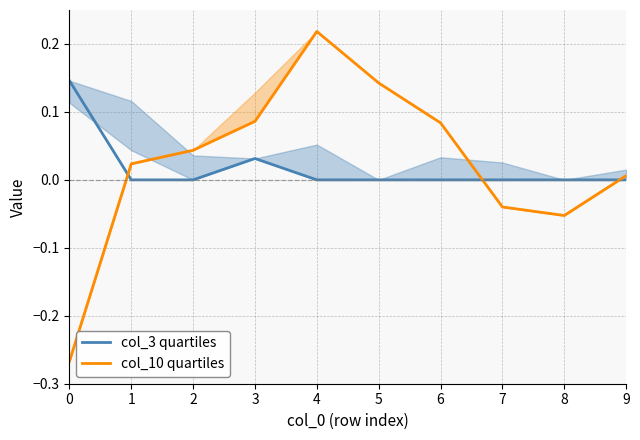

Which series has the widest spread of values?

col_10 quartiles